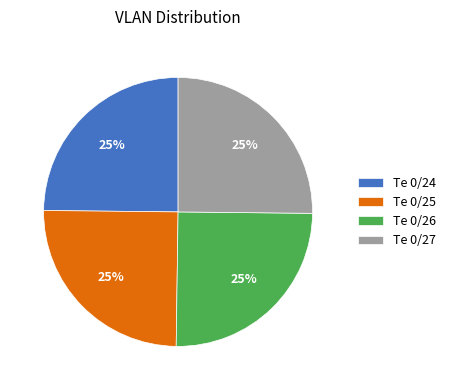

To the nearest percent, what percentage of the pie is Te 0/24?

25%